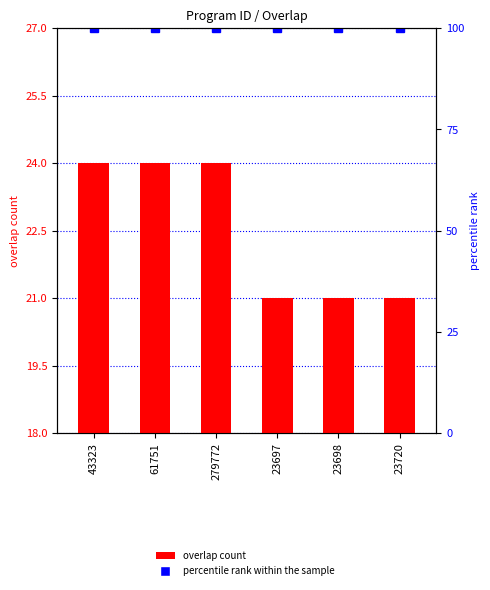

Approximately how many times larger is the value at 23720 compared to 43323?

0.9